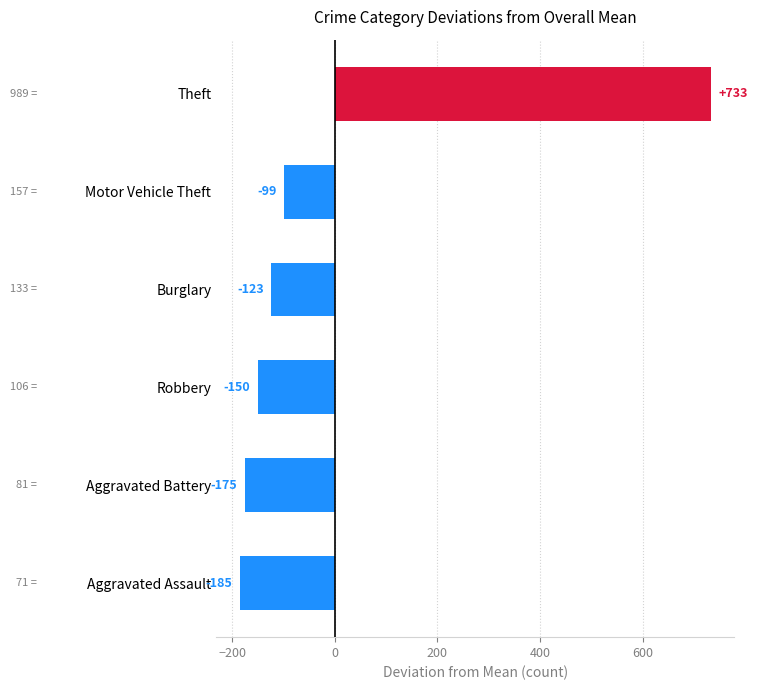

What is the sum of the values at Theft and Aggravated Battery?

558.0